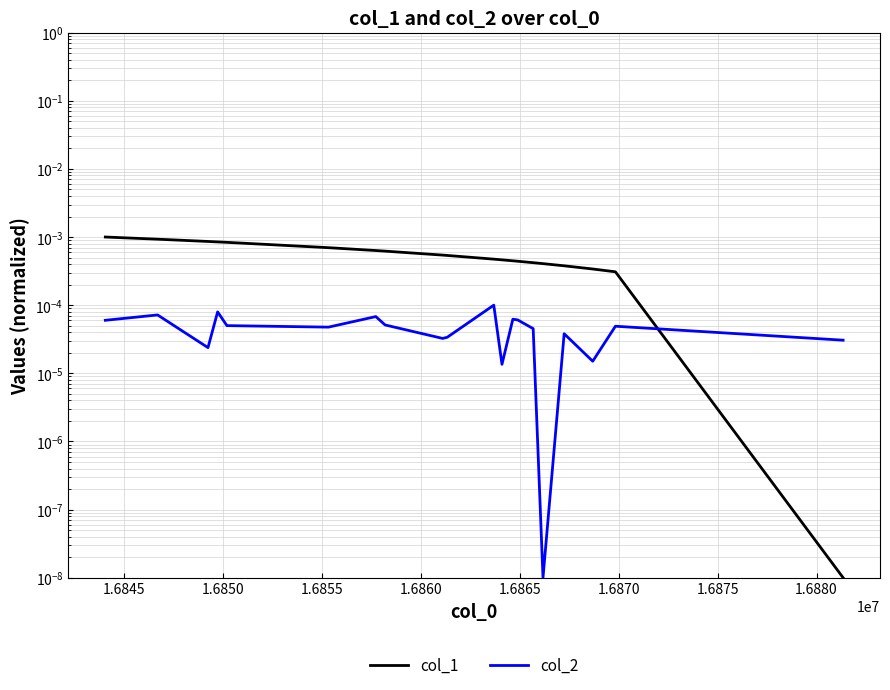

The value of col_2 at 1.6855 is 0.0. True or false?

True